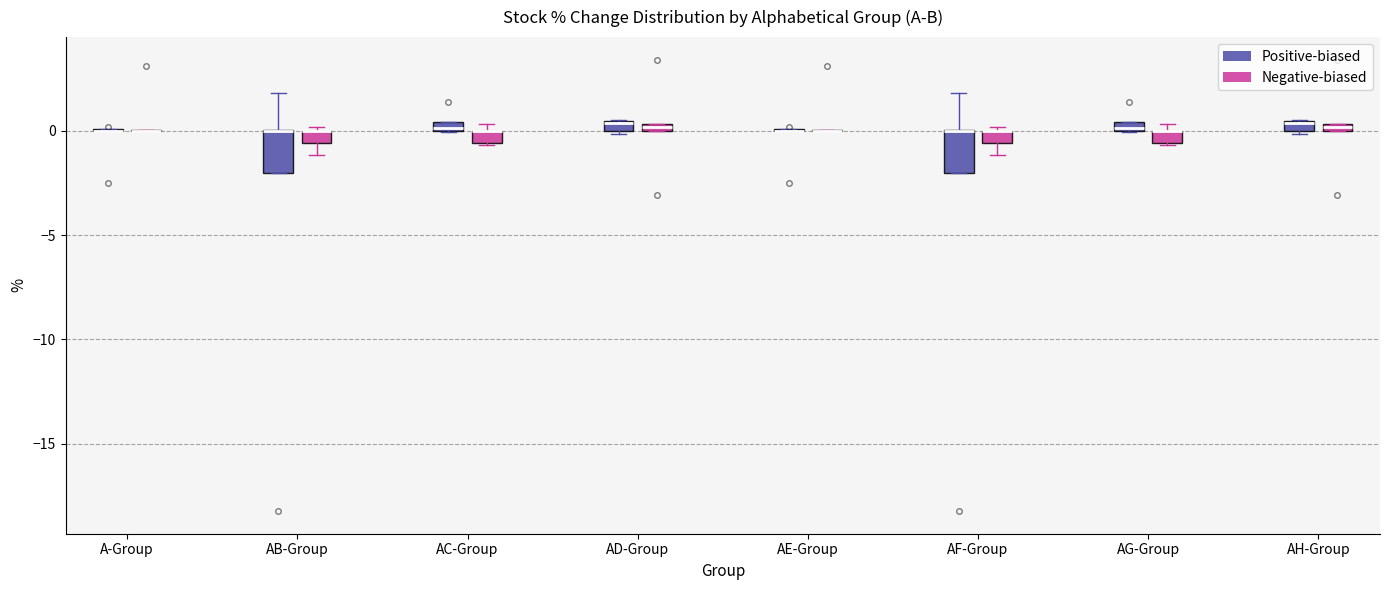

Where is the upper edge of the box for AC-Group (Positive-biased) on the y-axis? The values are not printed on the chart, so give them approximately, as read against the axis.

0.5